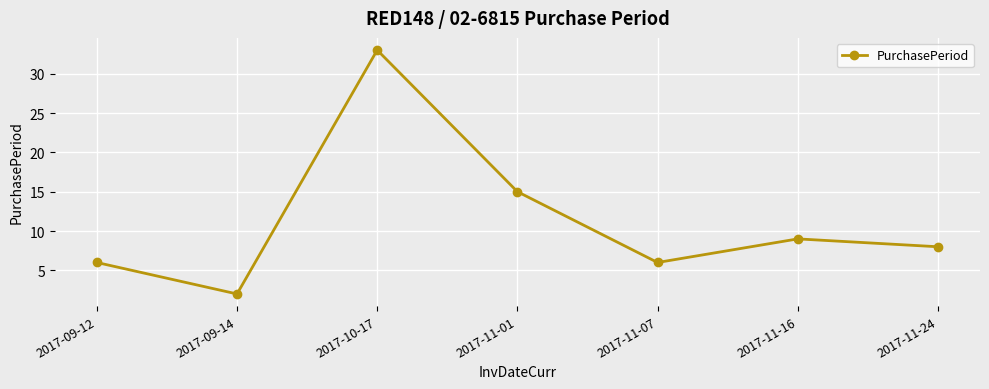

Reading left to right, list all the values displayed in this chart.

2017-09-12=6	2017-09-14=2	2017-10-17=33	2017-11-01=15	2017-11-07=6	2017-11-16=9	2017-11-24=8